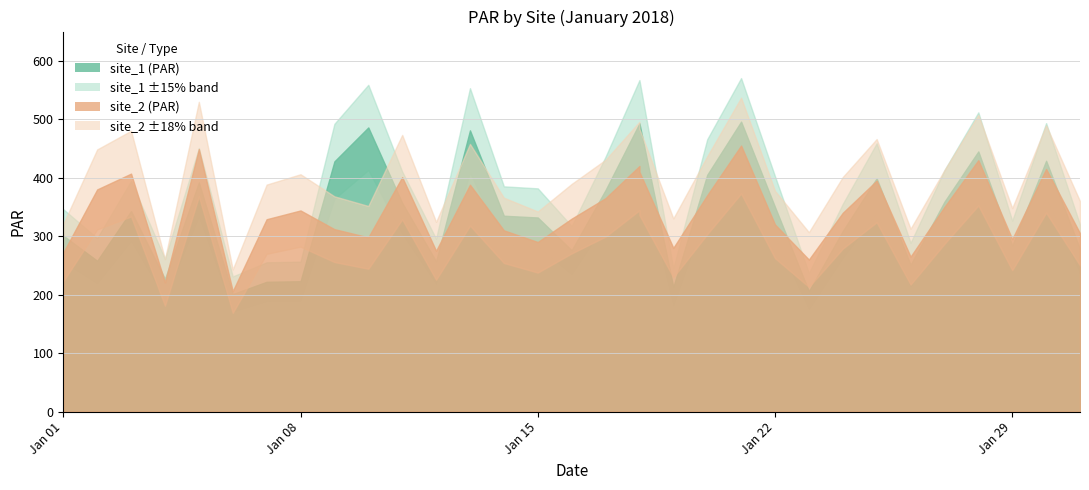

After their last crossing, which series has the higher values: site_2 or site_1?

site_1